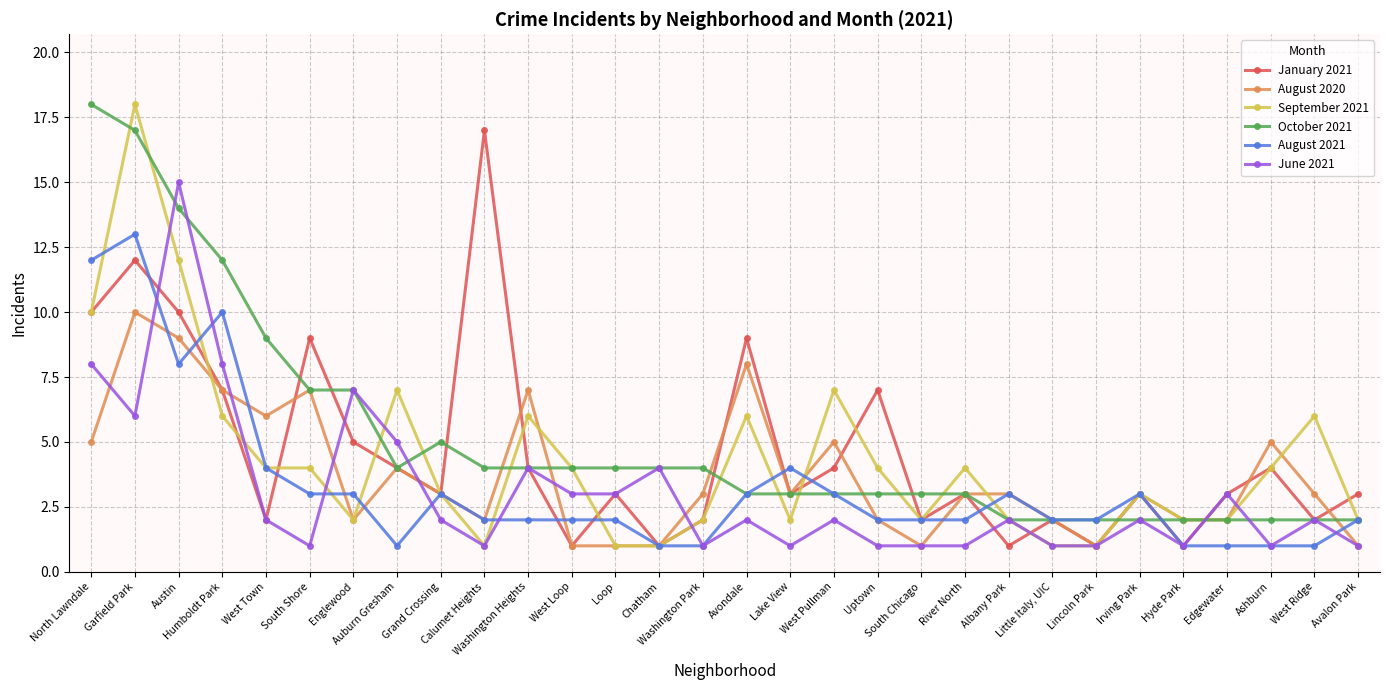

Which series has the widest spread of values?

September 2021